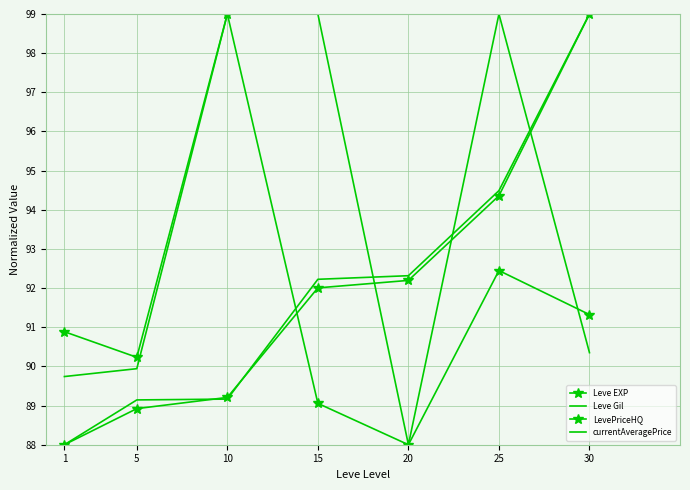

List the series in order of their peak value, lowest first.

Leve EXP, Leve Gil, LevePriceHQ, currentAveragePrice